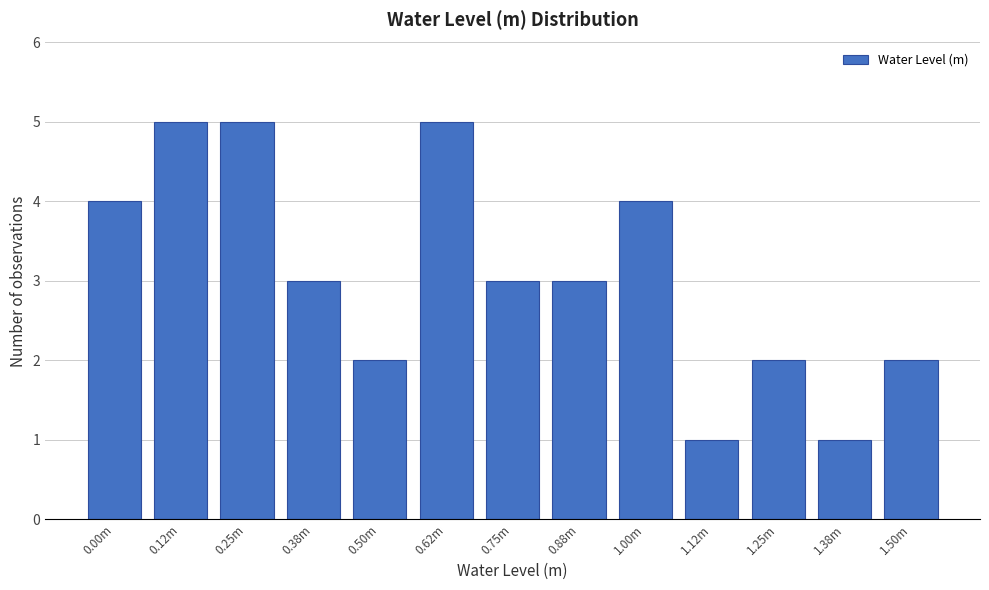

Reading right to left, what are all the values shown in this chart?

1.50m=2	1.38m=1	1.25m=2	1.12m=1	1.00m=4	0.88m=3	0.75m=3	0.62m=5	0.50m=2	0.38m=3	0.25m=5	0.12m=5	0.00m=4